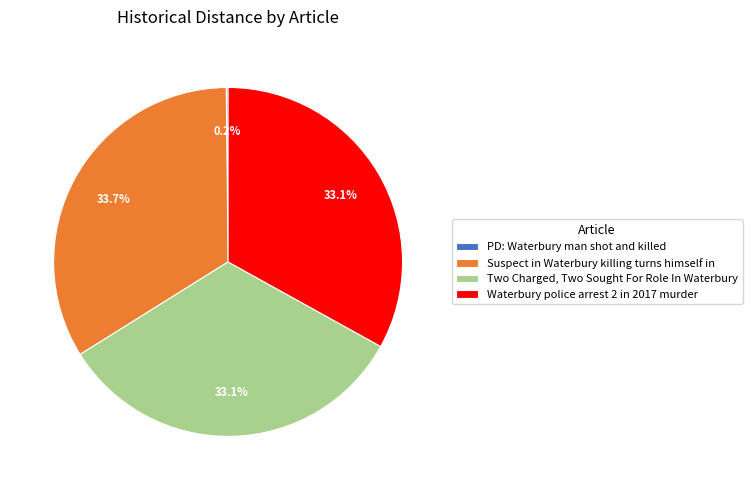

Is there a majority slice in this chart?

No